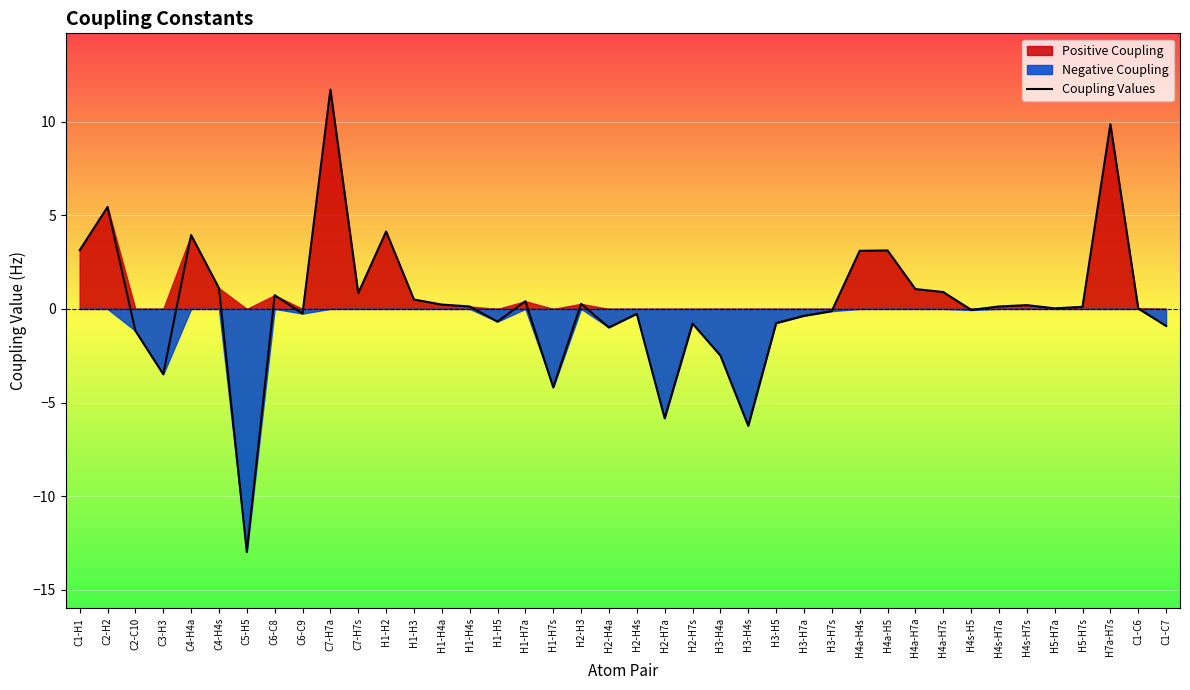

What position from the left is H3-H4a?

24